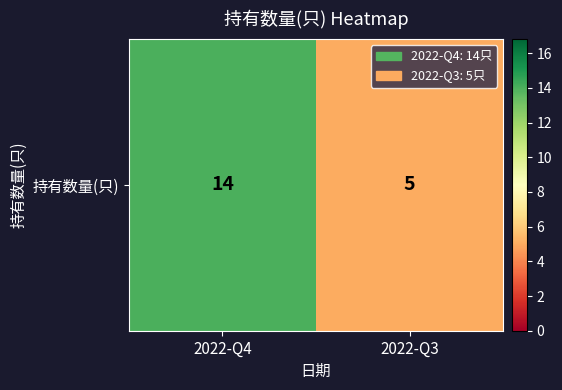

What is the average value?

10